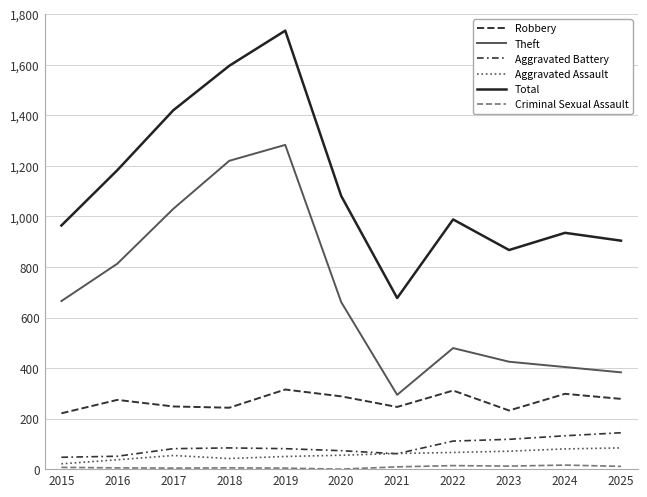

Rank the series by their maximum value, from lowest to highest.

Criminal Sexual Assault, Aggravated Assault, Aggravated Battery, Robbery, Theft, Total